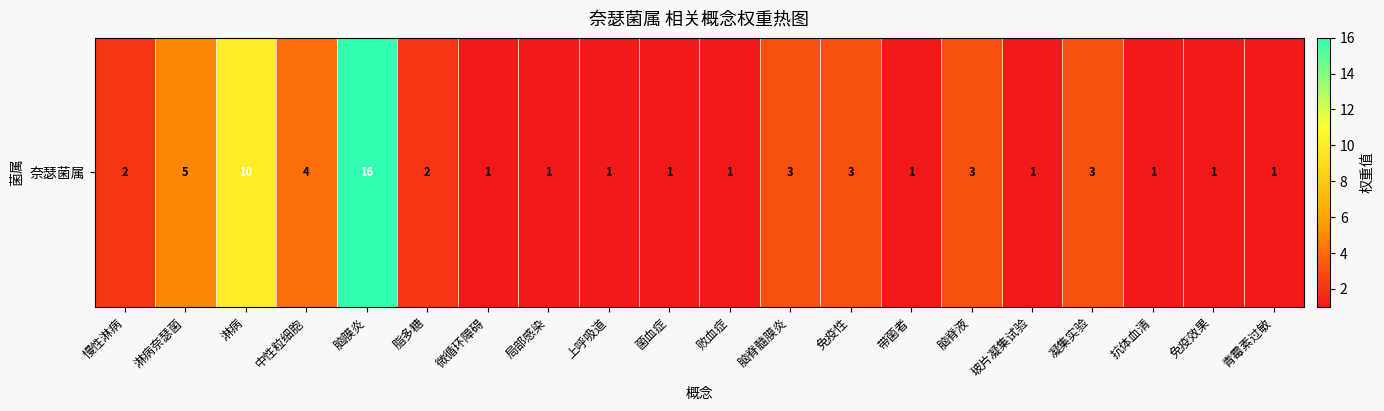

Count the number of values greater than 2.

8